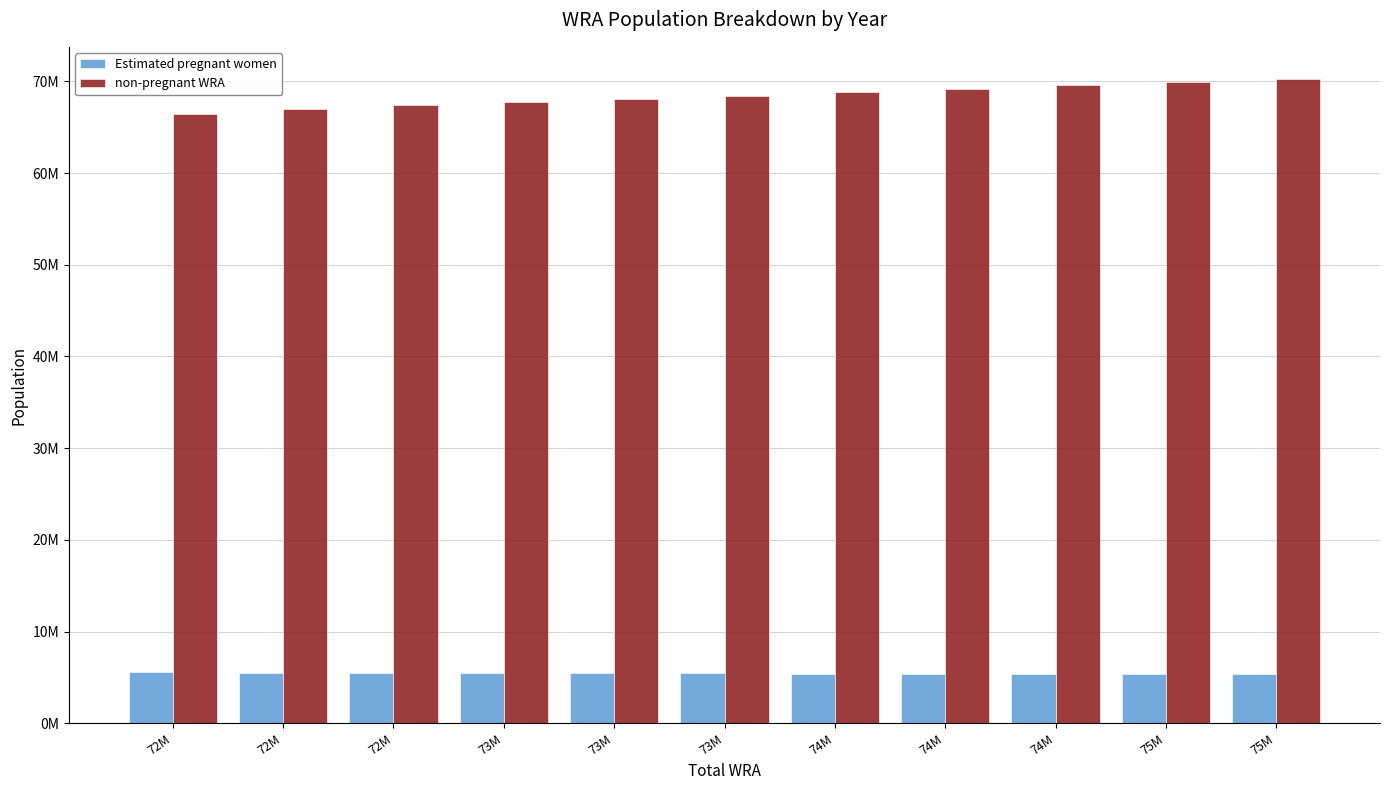

What are all the series names shown in the legend?

Estimated pregnant women, non-pregnant WRA